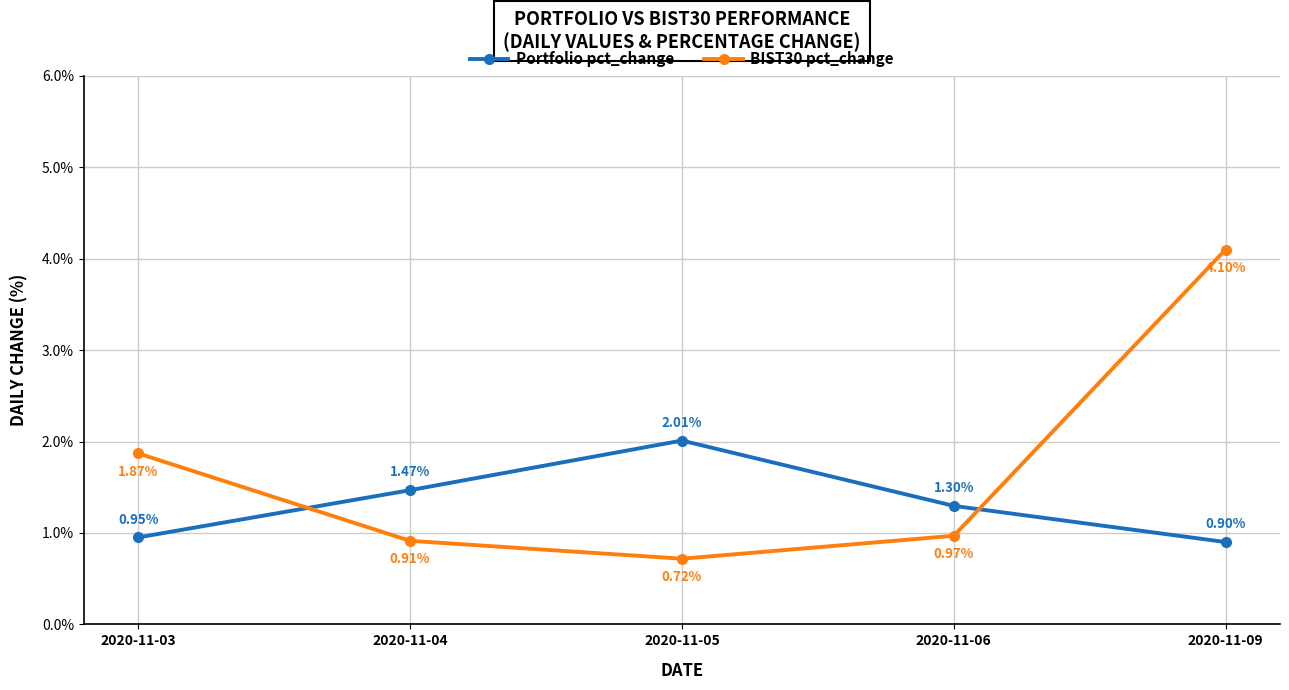

What is the value of the Portfolio pct_change point at the 5th from the left?

0.9